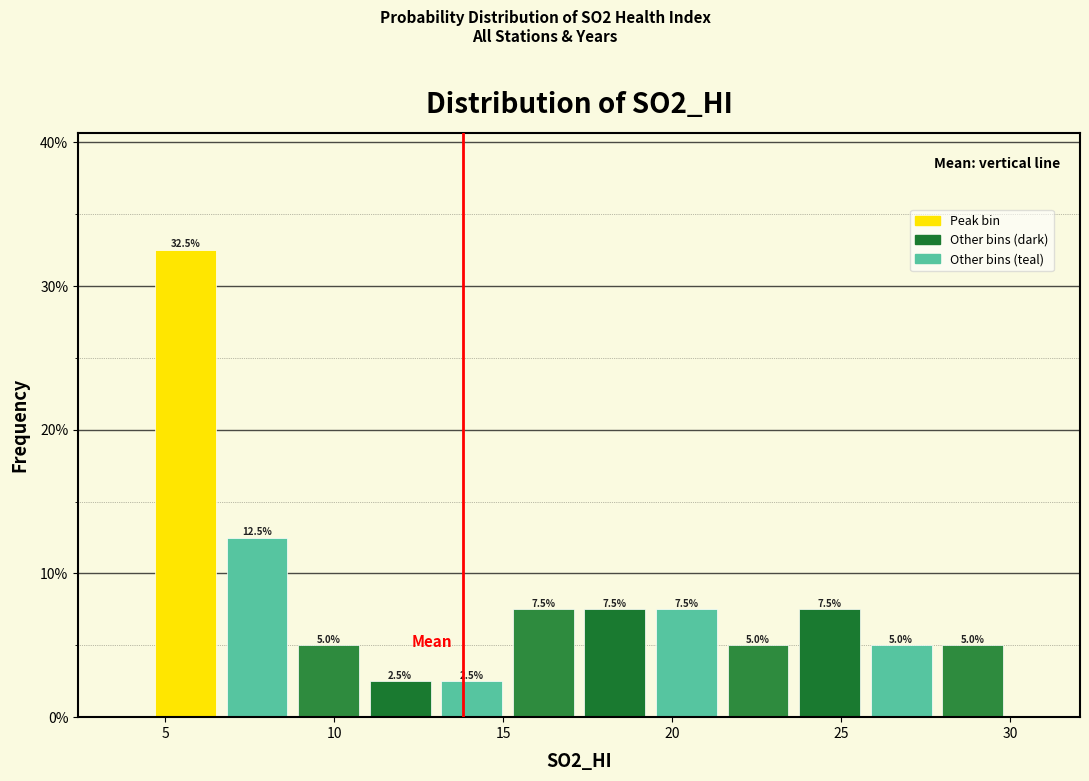

How tall is the bar that spans 17.0 to 19.5 on the x-axis? The bar edges are not printed on the chart, so give them approximately, as read against the axis.

7.5